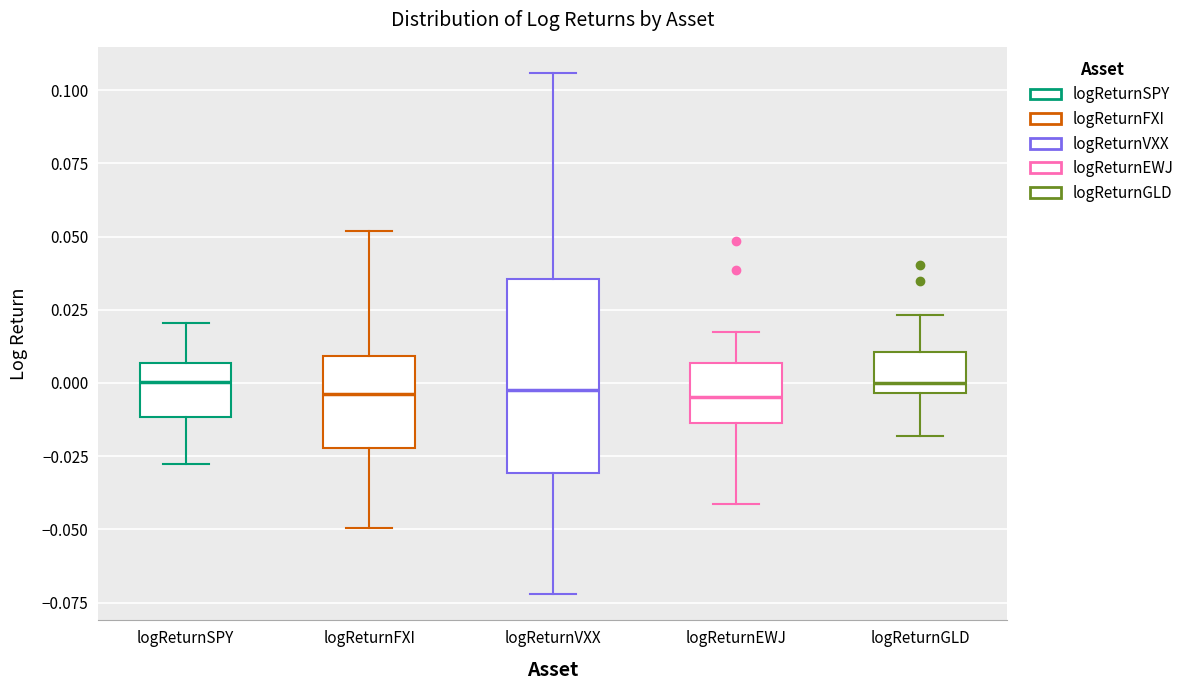

Reading left to right, transcribe this box plot: for each box, give where its median line is, the range the box spans, and where its two whiskers end, as read against the y-axis. The values are not printed on the chart, so give them approximately, as read against the axis.

logReturnSPY: median 0.000, box -0.010 to 0.005, whiskers -0.030 to 0.020
logReturnFXI: median -0.005, box -0.020 to 0.010, whiskers -0.050 to 0.050
logReturnVXX: median 0.000, box -0.030 to 0.035, whiskers -0.070 to 0.105
logReturnEWJ: median -0.005, box -0.015 to 0.005, whiskers -0.040 to 0.020
logReturnGLD: median 0.000, box -0.005 to 0.010, whiskers -0.020 to 0.025